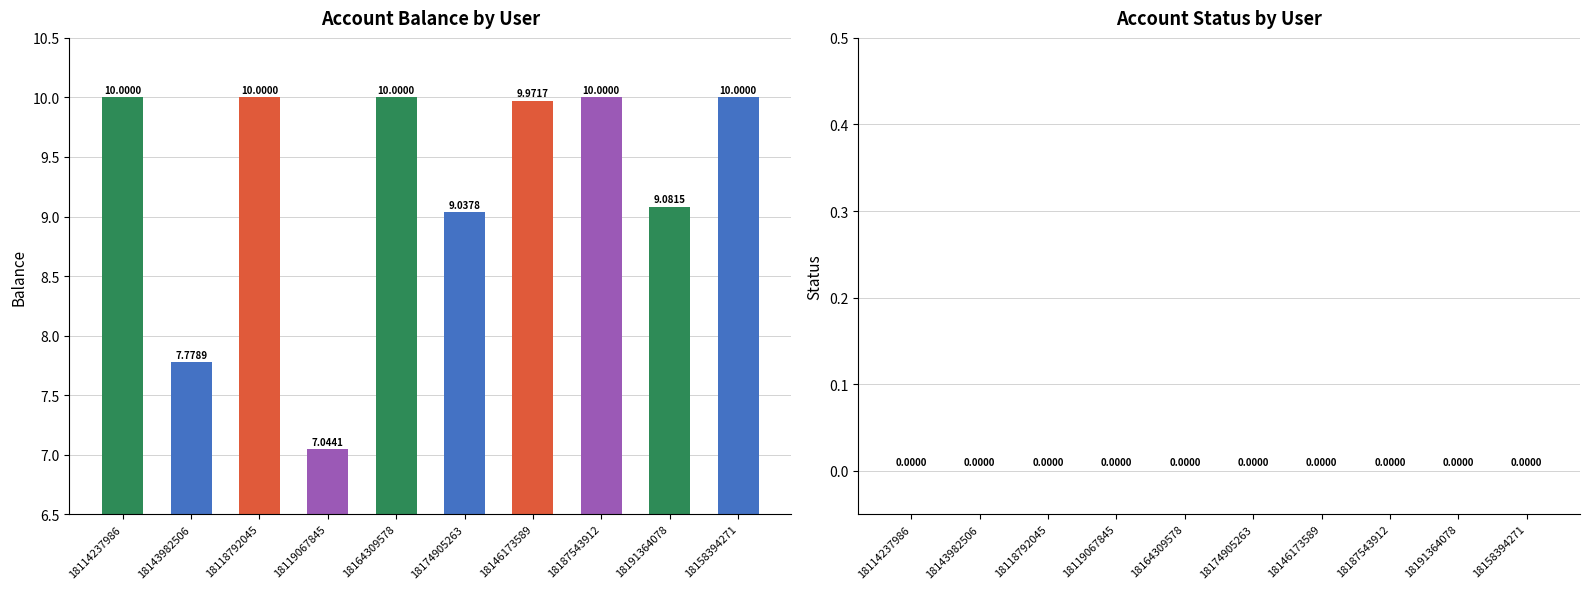

How many distinct data groups are displayed?

1